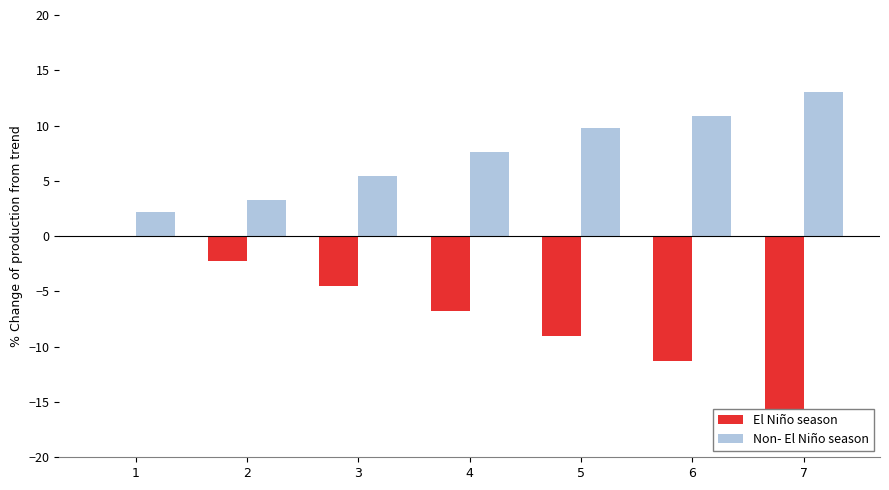

What is the total value across all series at 3?

0.9